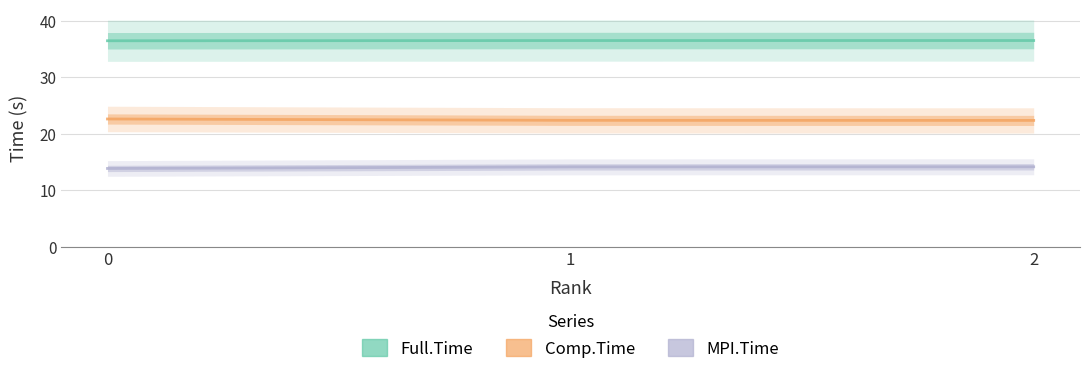

What is the value of the Comp.Time point at the 3rd from the left?

22.4